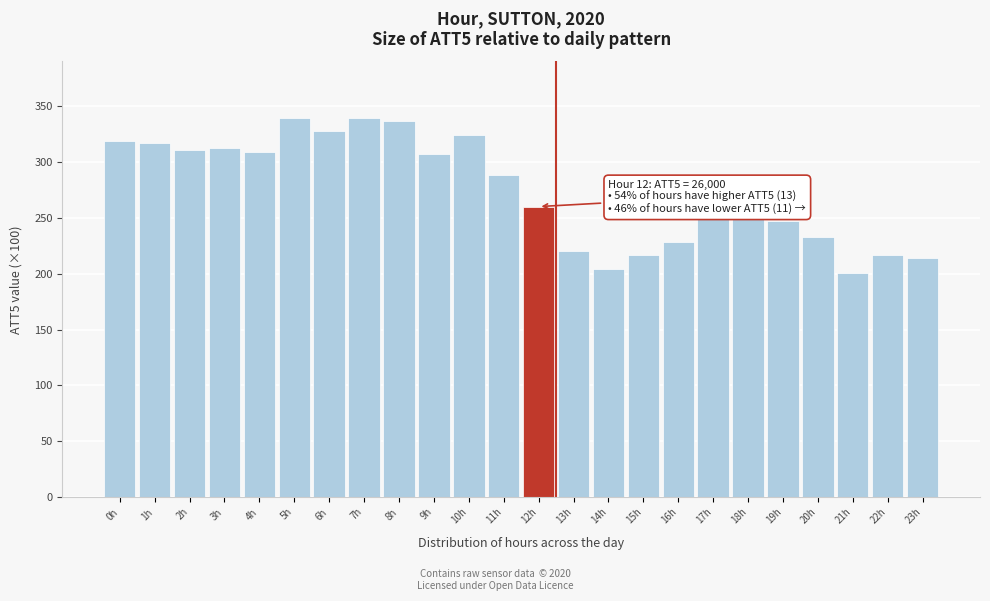

What is the difference between the values at 18h and 13h?

31